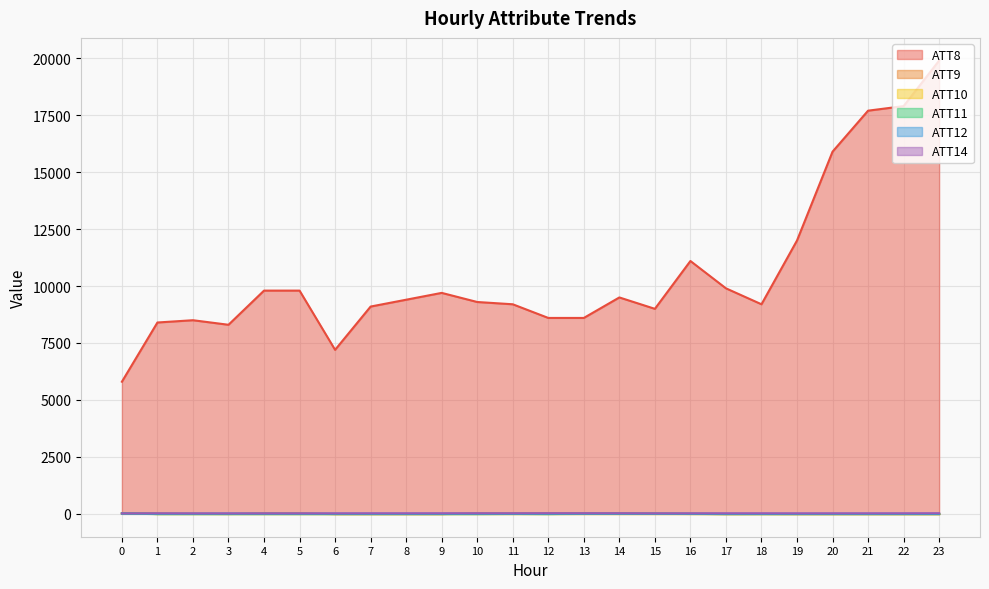

Reading left to right, what are all the values shown in this chart?

ATT8: 0=5800.0	1=8400.0	2=8500.0	3=8300.0	4=9800.0	5=9800.0	6=7200.0	7=9100.0	8=9400.0	9=9700.0	10=9300.0	11=9200.0	12=8600.0	13=8600.0	14=9500.0	15=9000.0	16=11100.0	17=9900.0	18=9200.0	19=12000.0	20=15900.0	21=17700.0	22=17900.0	23=19900.0
ATT9: 0=16.1	1=14.0	2=3.1	3=-3.9	4=20.4	5=19.6	6=-10.0	7=-10.0	8=-10.0	9=-10.0	10=18.6	11=11.9	12=21.4	13=18.4	14=16.0	15=8.1	16=-1.0	17=-10.0	18=-8.2	19=-10.0	20=-10.0	21=-10.0	22=-10.0	23=-10.0
ATT10: 0=22.6	1=-10.0	2=-10.0	3=-10.0	4=-10.0	5=-10.0	6=-10.0	7=-10.0	8=-10.0	9=-10.0	10=-10.0	11=-10.0	12=-10.0	13=-10.0	14=-10.0	15=-10.0	16=-10.0	17=-10.0	18=-10.0	19=-10.0	20=-10.0	21=-10.0	22=-10.0	23=-10.0
ATT11: 0=22.6	1=-10.0	2=-10.0	3=-10.0	4=-10.0	5=-10.0	6=-10.0	7=-10.0	8=-10.0	9=-10.0	10=-10.0	11=-4.8	12=-10.0	13=1.4	14=3.2	15=4.9	16=-2.6	17=-10.0	18=-10.0	19=-10.0	20=-10.0	21=-10.0	22=-10.0	23=-10.0
ATT12: 0=8.9	1=6.8	2=8.4	3=11.3	4=9.9	5=8.5	6=7.4	7=5.9	8=5.8	9=5.5	10=8.2	11=4.7	12=7.6	13=6.1	14=6.0	15=3.9	16=4.3	17=3.5	18=2.8	19=3.9	20=4.9	21=5.1	22=4.6	23=2.7
ATT14: 0=21.1	1=20.4	2=17.4	3=16.8	4=17.5	5=18.3	6=19.3	7=21.6	8=21.6	9=22.7	10=22.7	11=22.7	12=24.8	13=24.9	14=24.4	15=20.7	16=20.7	17=21.6	18=21.6	19=19.7	20=20.1	21=20.5	22=21.4	23=24.8